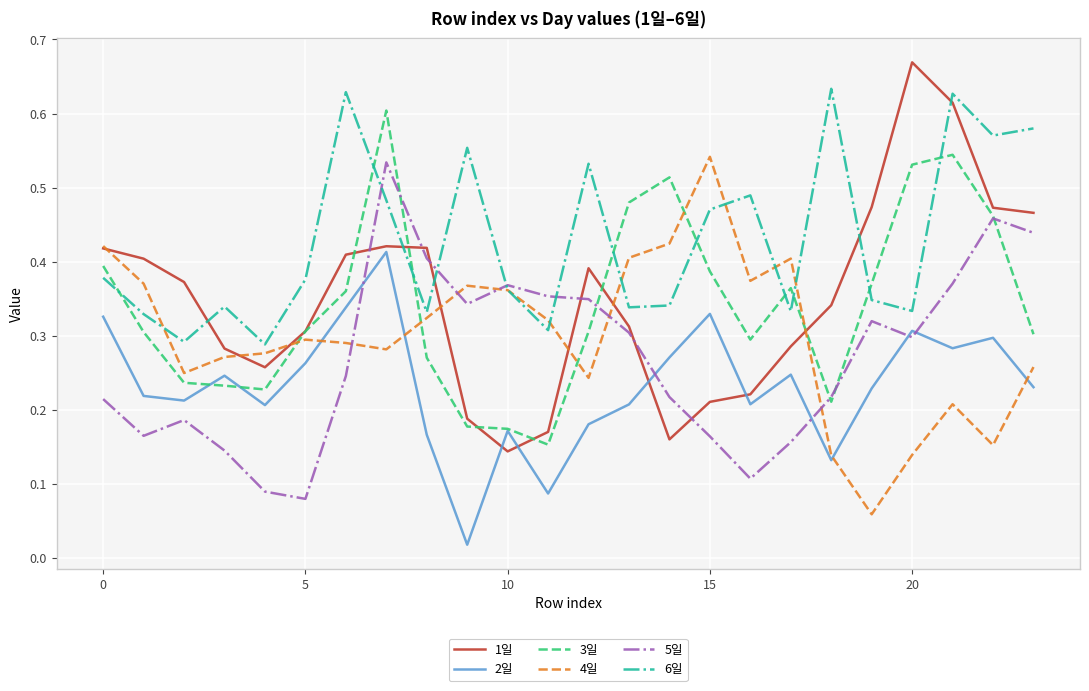

Which series has the largest total across all categories?

6일